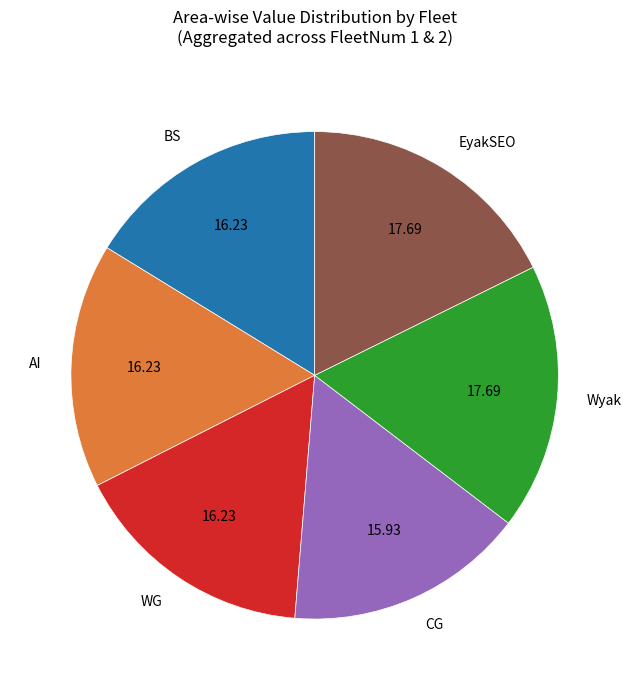

Is CG the majority of the pie?

No